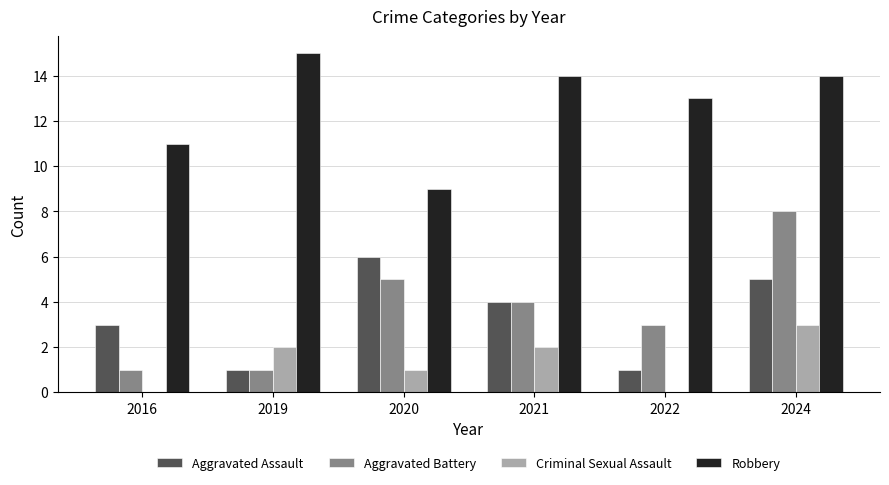

Reading left to right, list all the values displayed in this chart.

Aggravated Assault: 3	1	6	4	1	5
Aggravated Battery: 1	1	5	4	3	8
Criminal Sexual Assault: 0	2	1	2	0	3
Robbery: 11	15	9	14	13	14